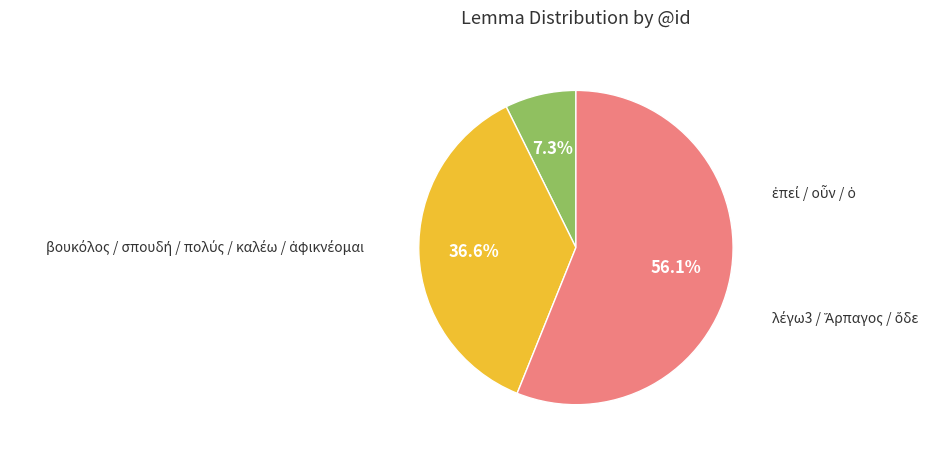

Is there a majority slice in this chart?

Yes